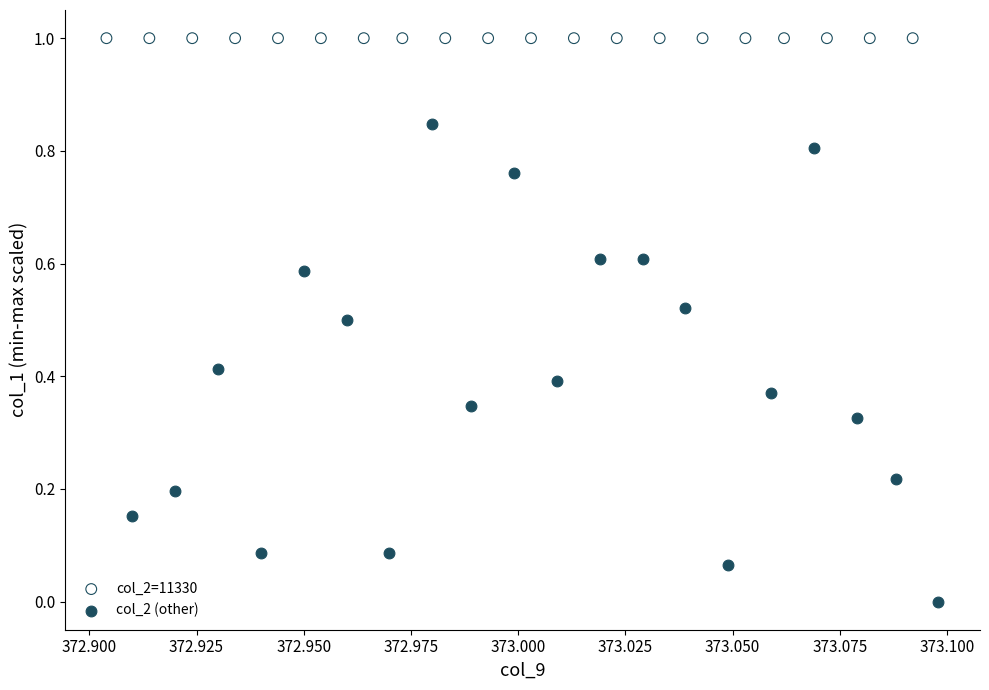

Which series contains the highest Y value?

col_2=11330